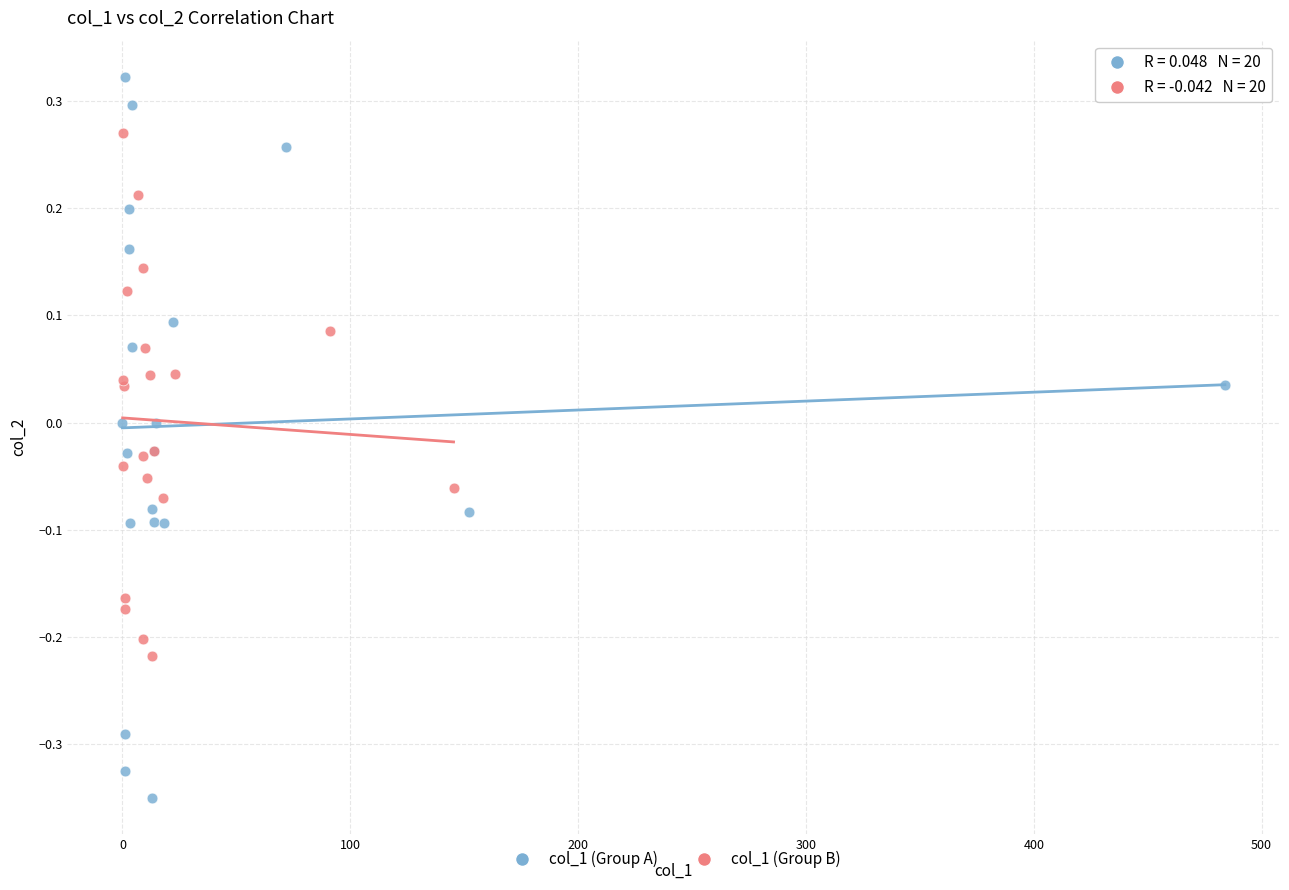

Which series reaches the maximum Y coordinate?

col_1 (Group A)